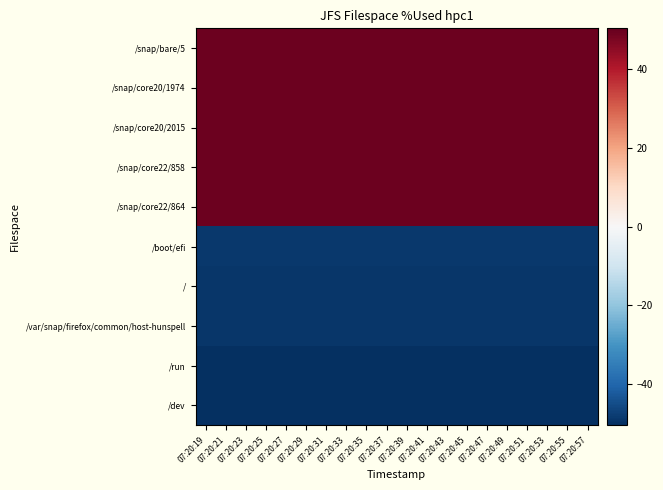

Which label corresponds to the smallest value in the chart?

07:20:19